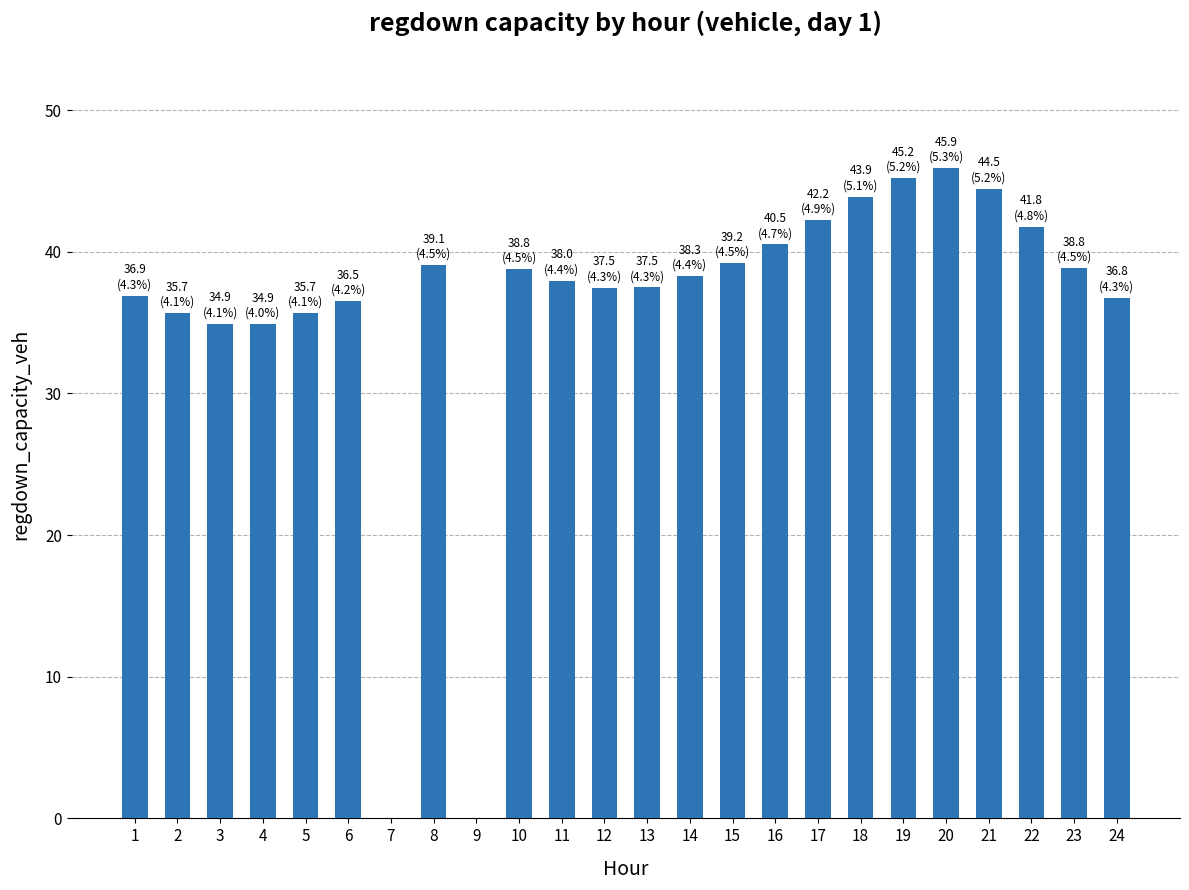

What is the greatest value displayed?

45.9